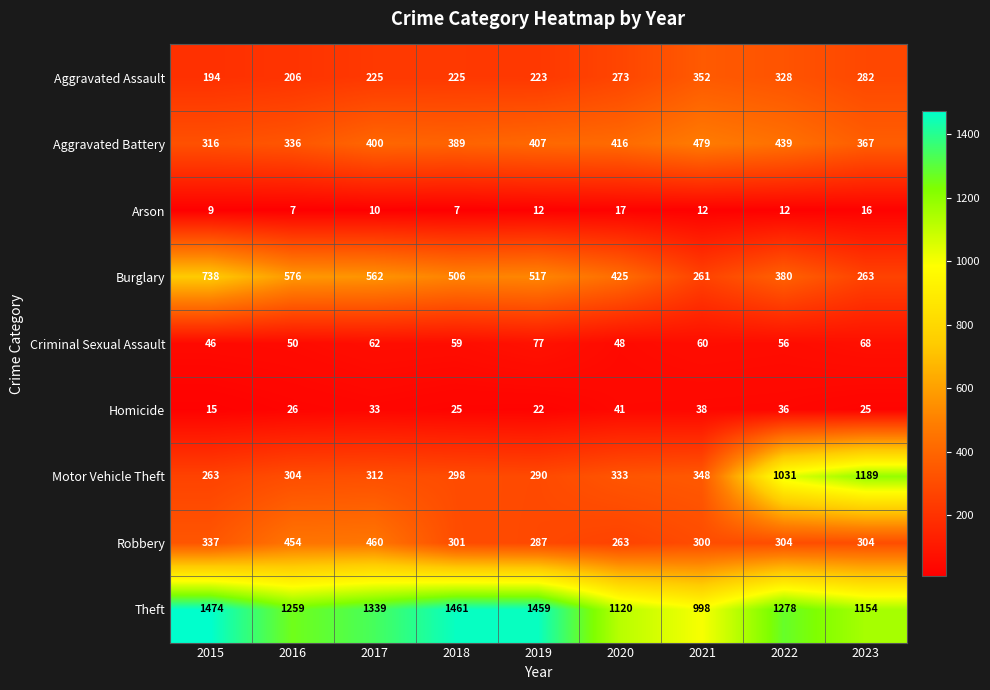

True or false: Aggravated Battery has a value of 581 at 2019.

False